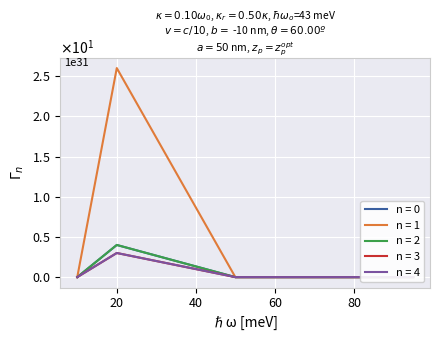

At which category does the chart reach its minimum across all series?

10